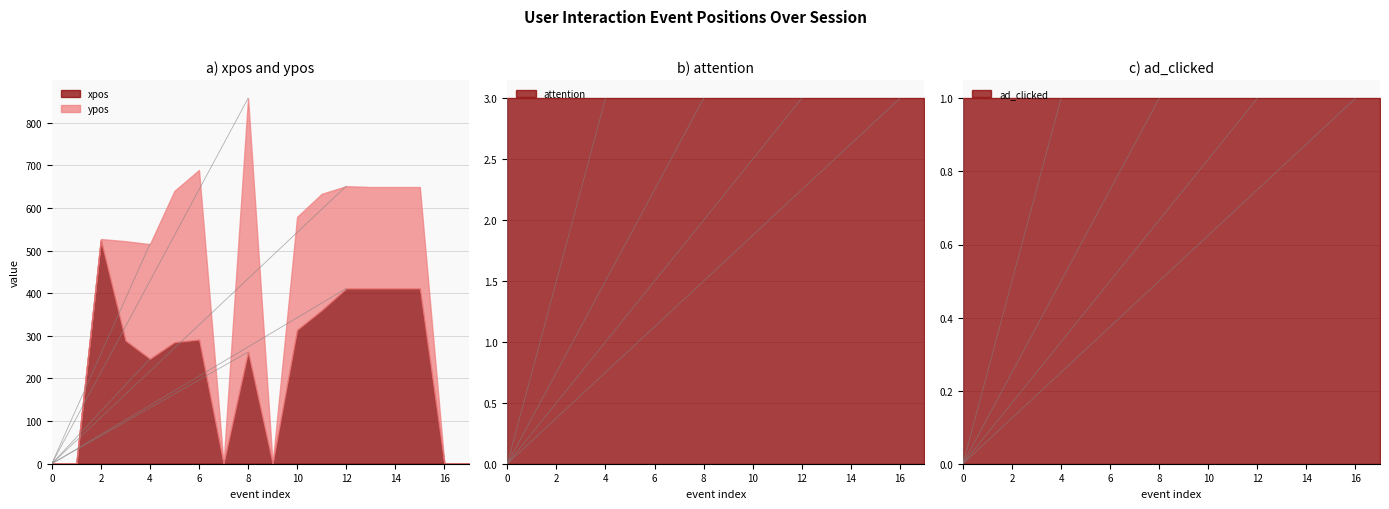

Is it true that xpos equals 0 at 0?

True